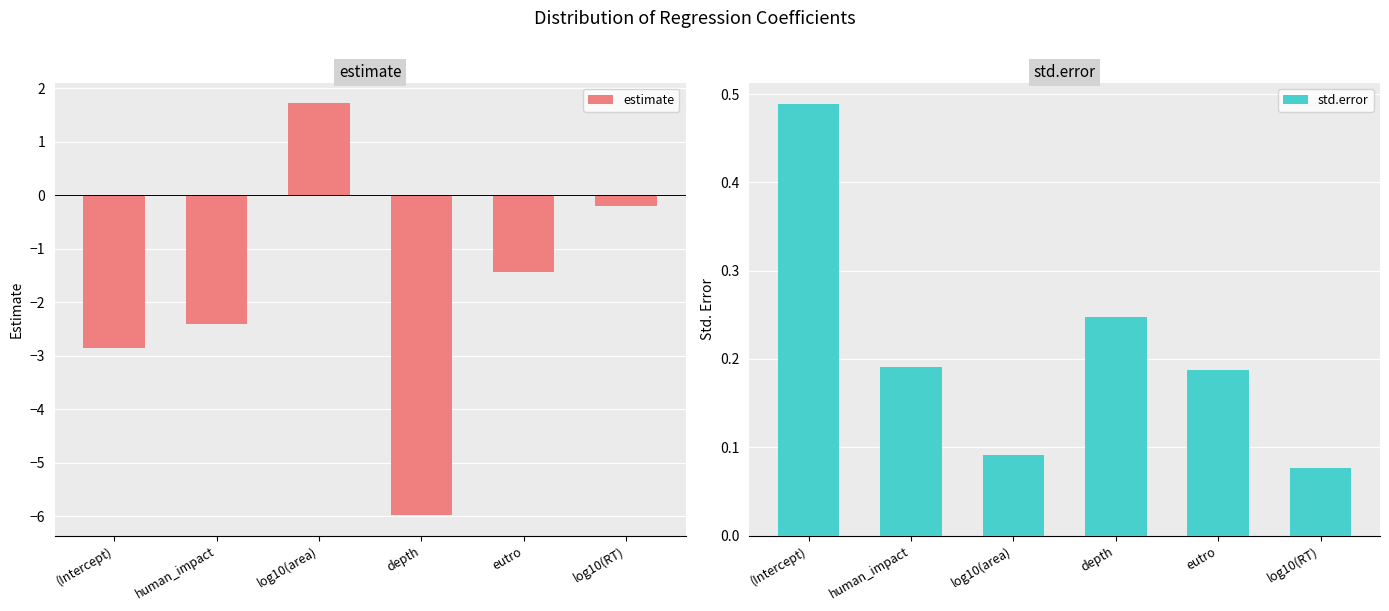

At how many categories does at least one series exceed -3?

6